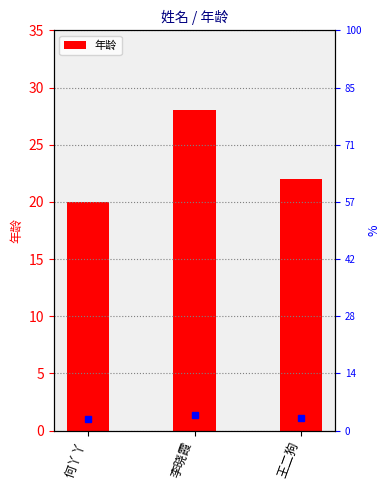

Rank the categories by value from lowest to highest.

何丫丫, 王二狗, 李晓霞